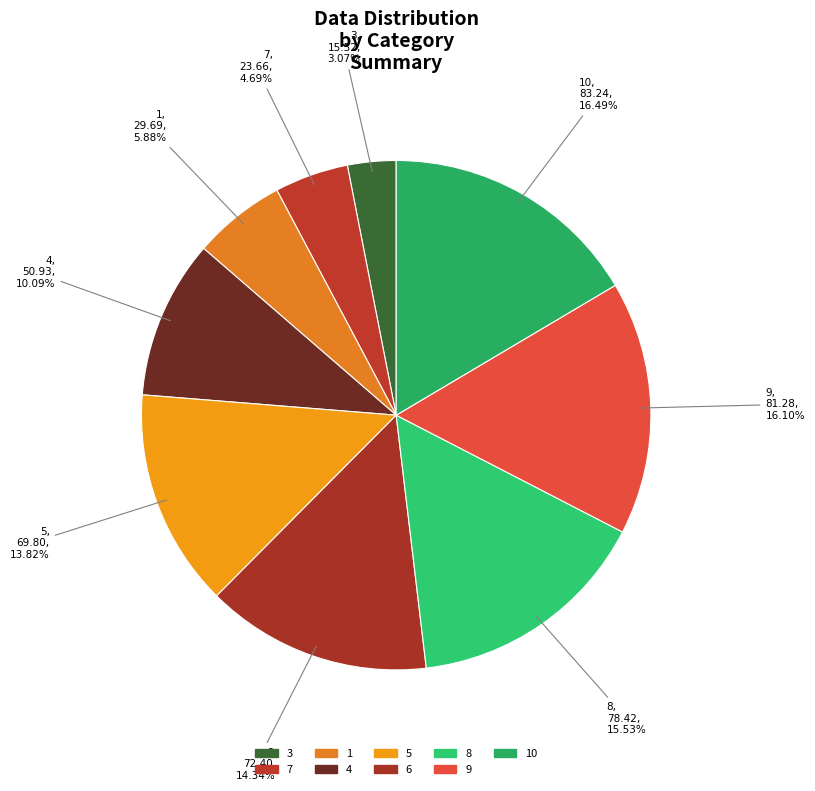

Does any single category account for the majority?

No